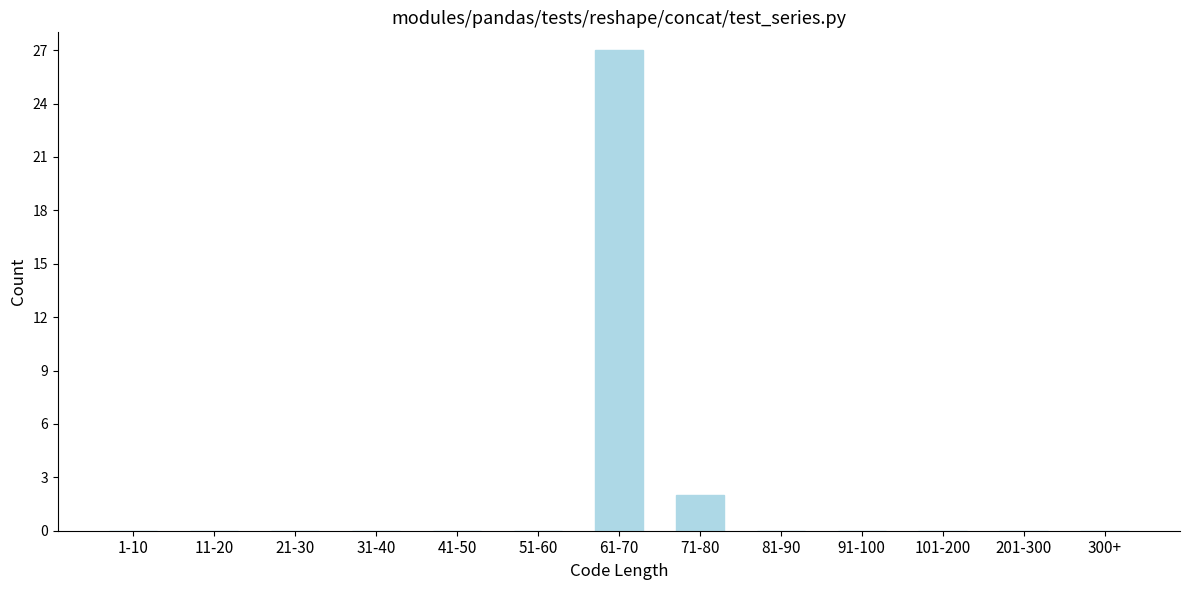

Reading left to right, extract all data points from this chart.

1-10=0	11-20=0	21-30=0	31-40=0	41-50=0	51-60=0	61-70=27	71-80=2	81-90=0	91-100=0	101-200=0	201-300=0	300+=0